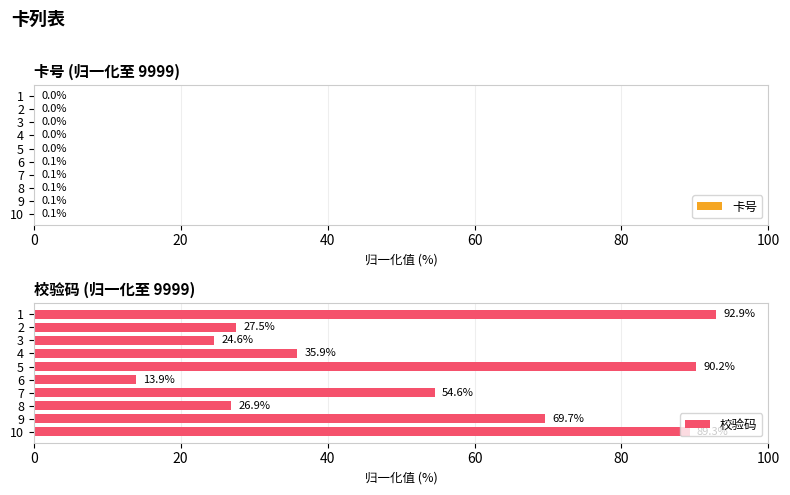

True or false: 校验码 has a value of 27.5 at 2.

True